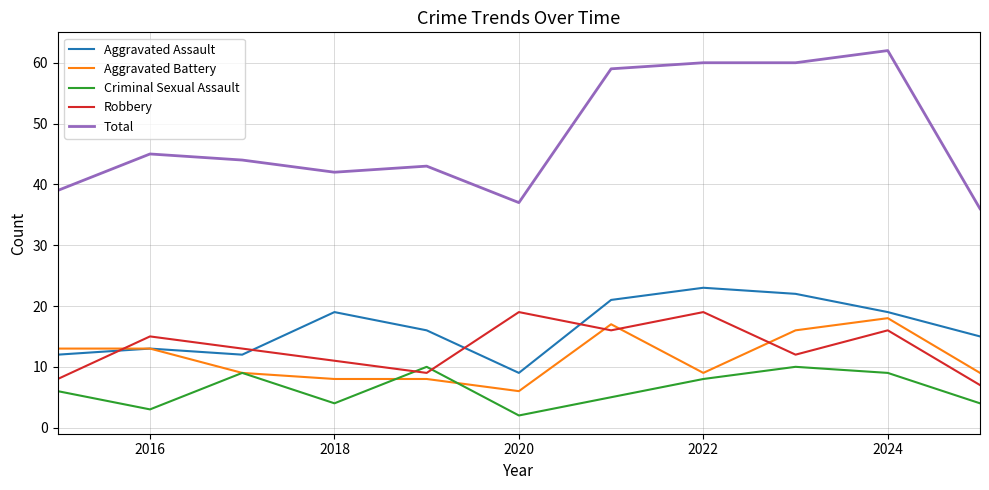

What is the highest value of the Robbery series?

19